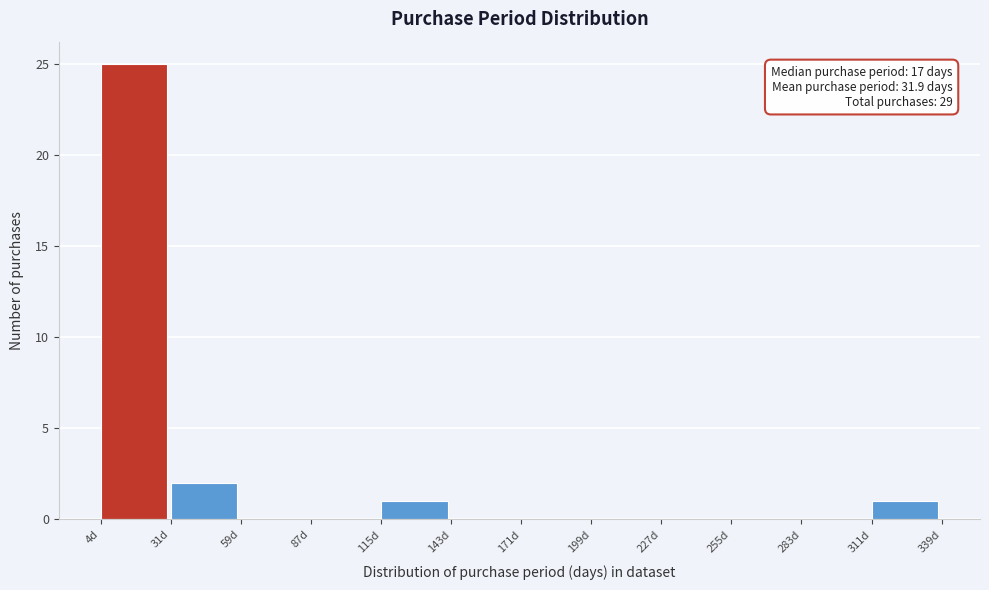

Over which range of the x-axis is the bar tallest?

5 to 30